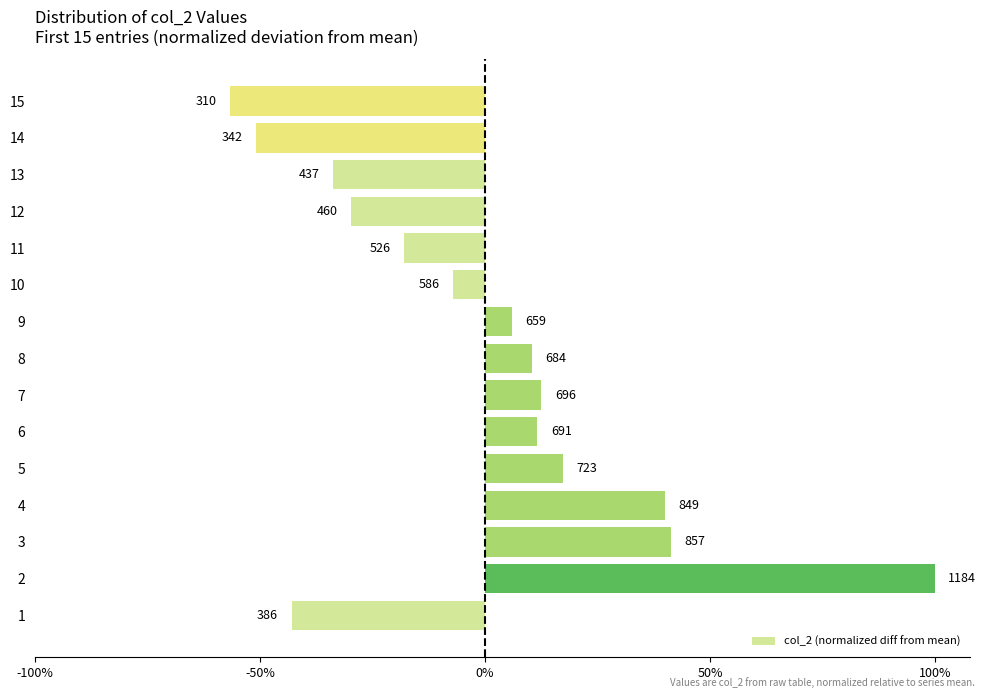

What is the difference between the maximum and minimum values?

1.6